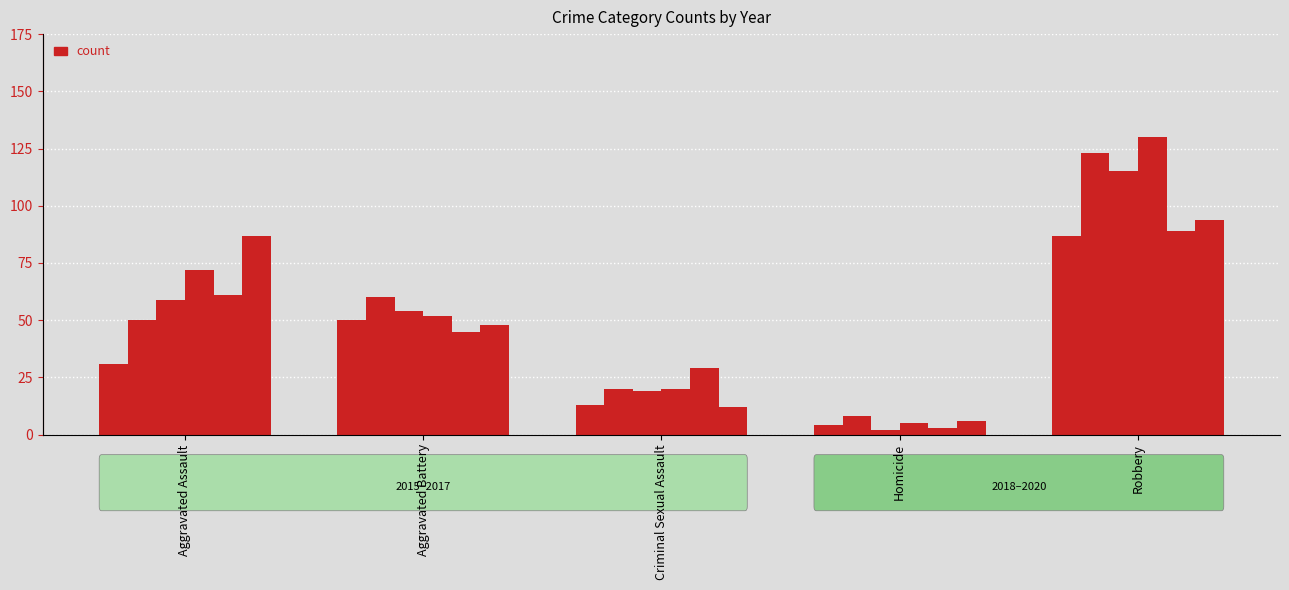

Rank the series at Robbery from highest to lowest value.

2018, 2016, 2017, 2020, 2019, 2015